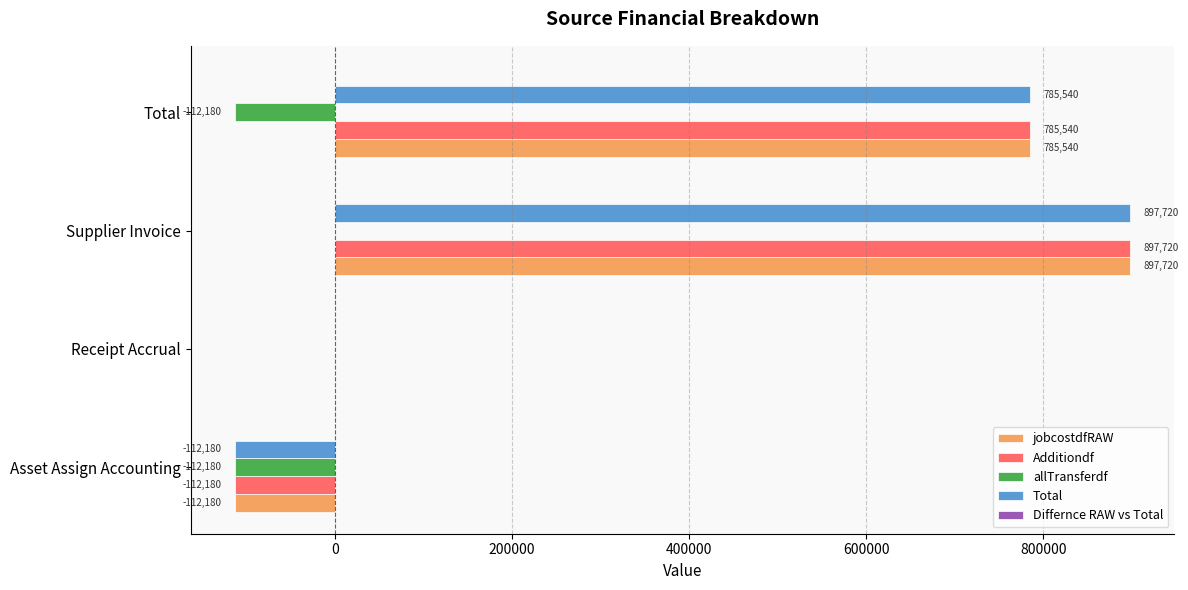

What is the maximum value shown in the chart?

897719.6